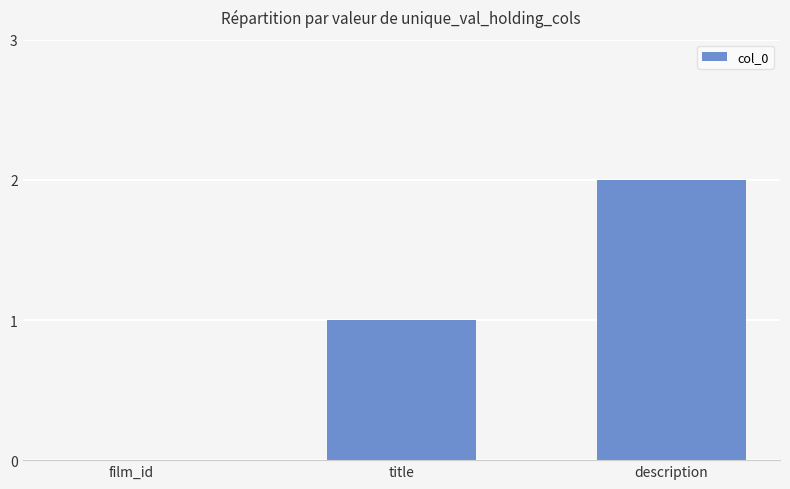

Reading left to right, list all the values displayed in this chart.

film_id=0	title=1	description=2